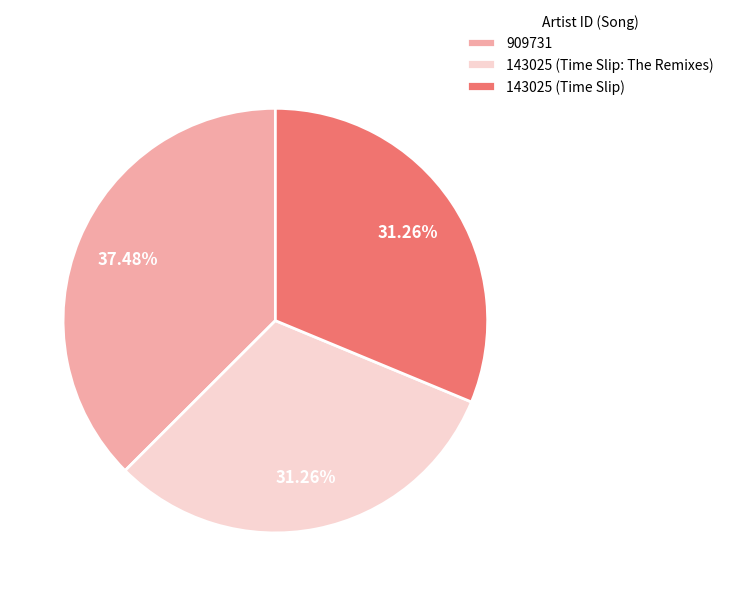

Is 143025 (Time Slip) the majority of the pie?

No